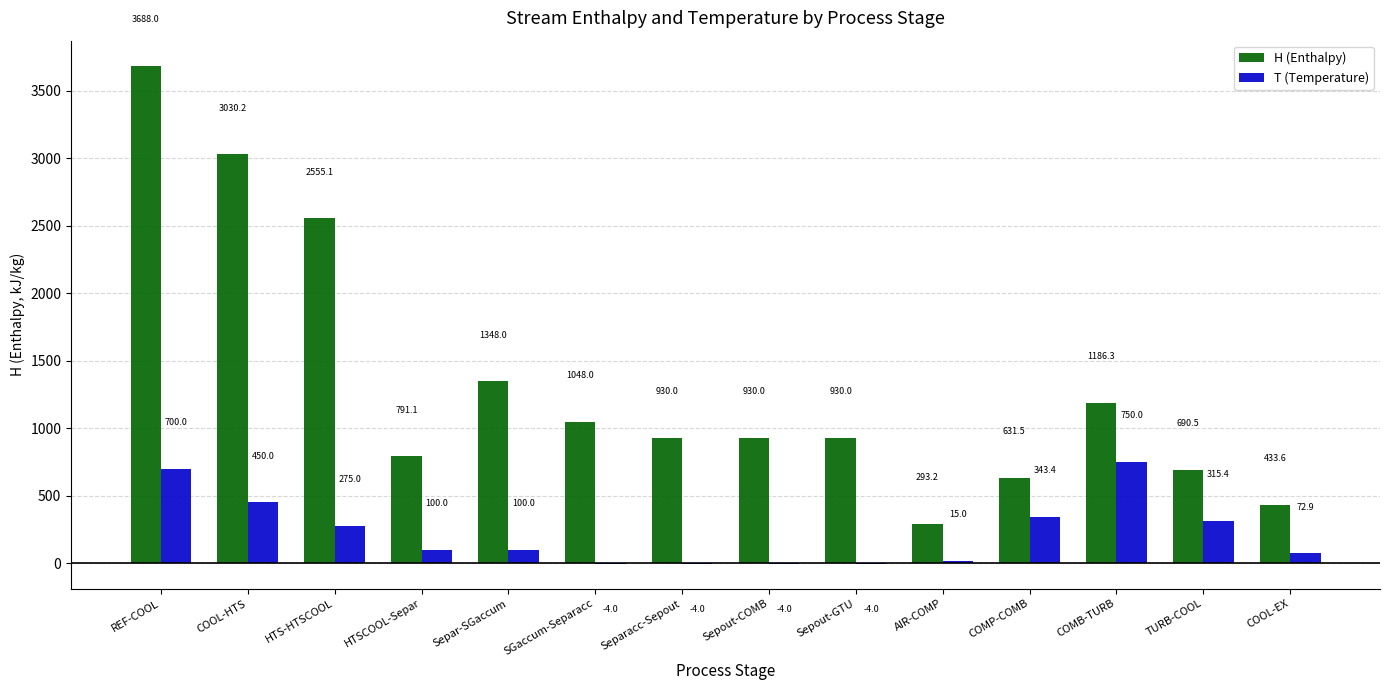

The T (Temperature) series shows 1235.0 at REF-COOL. True or false?

False